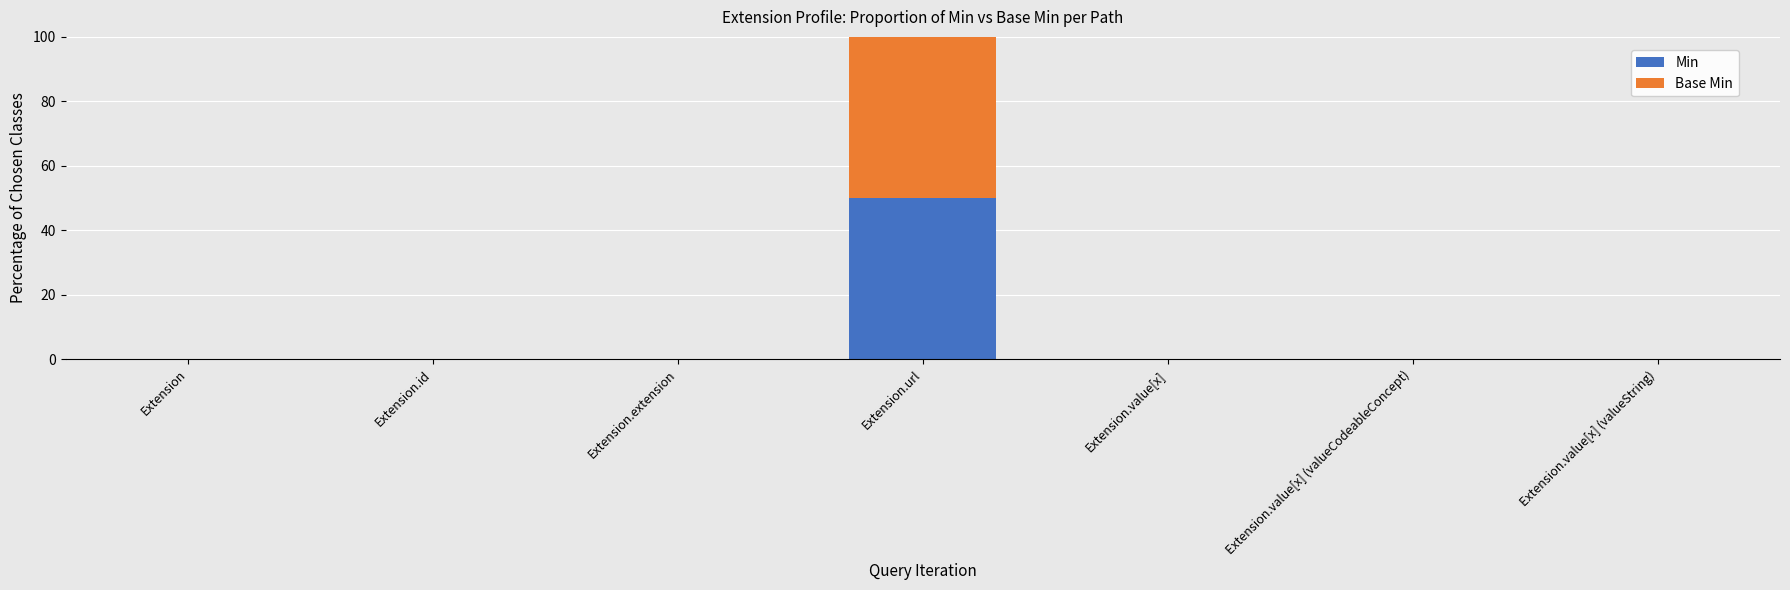

At which category is the sum across all series the highest?

Extension.url